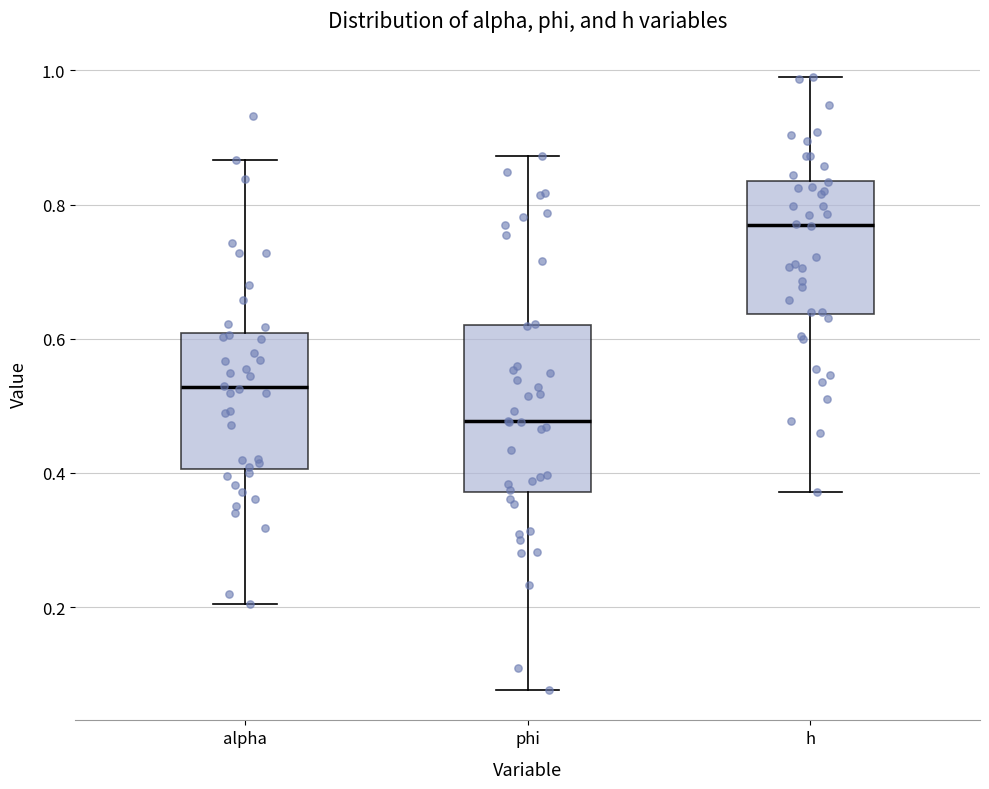

Where does the upper whisker of the box for phi end on the y-axis? The values are not printed on the chart, so give them approximately, as read against the axis.

0.88